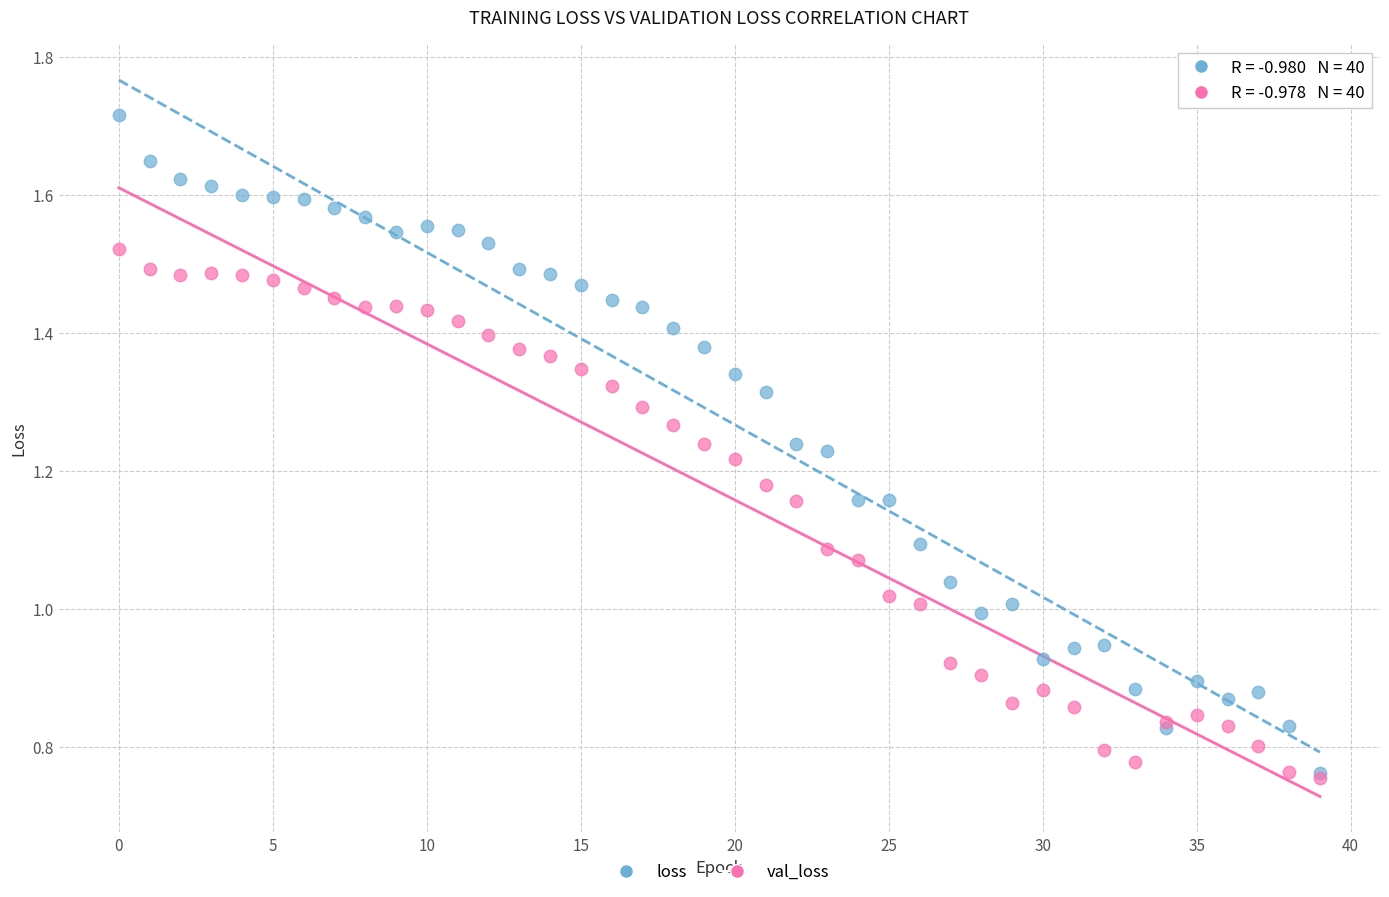

Which series has the widest spread of Y values?

loss